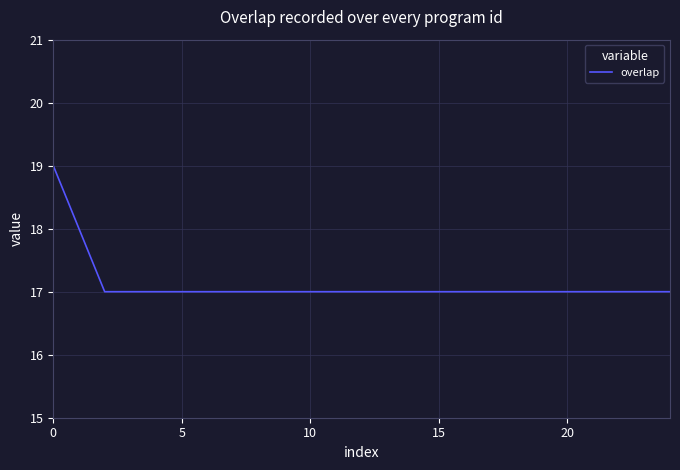

What is the difference between the maximum and minimum values?

2